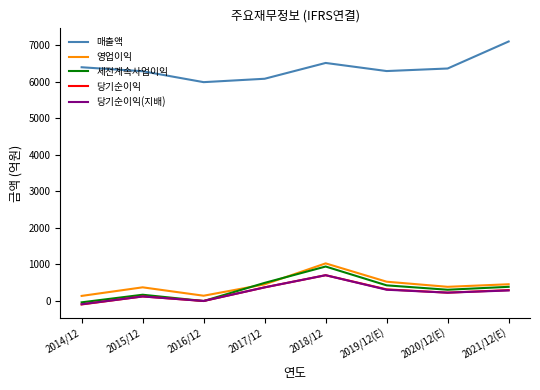

How many lines are shown in the chart?

5